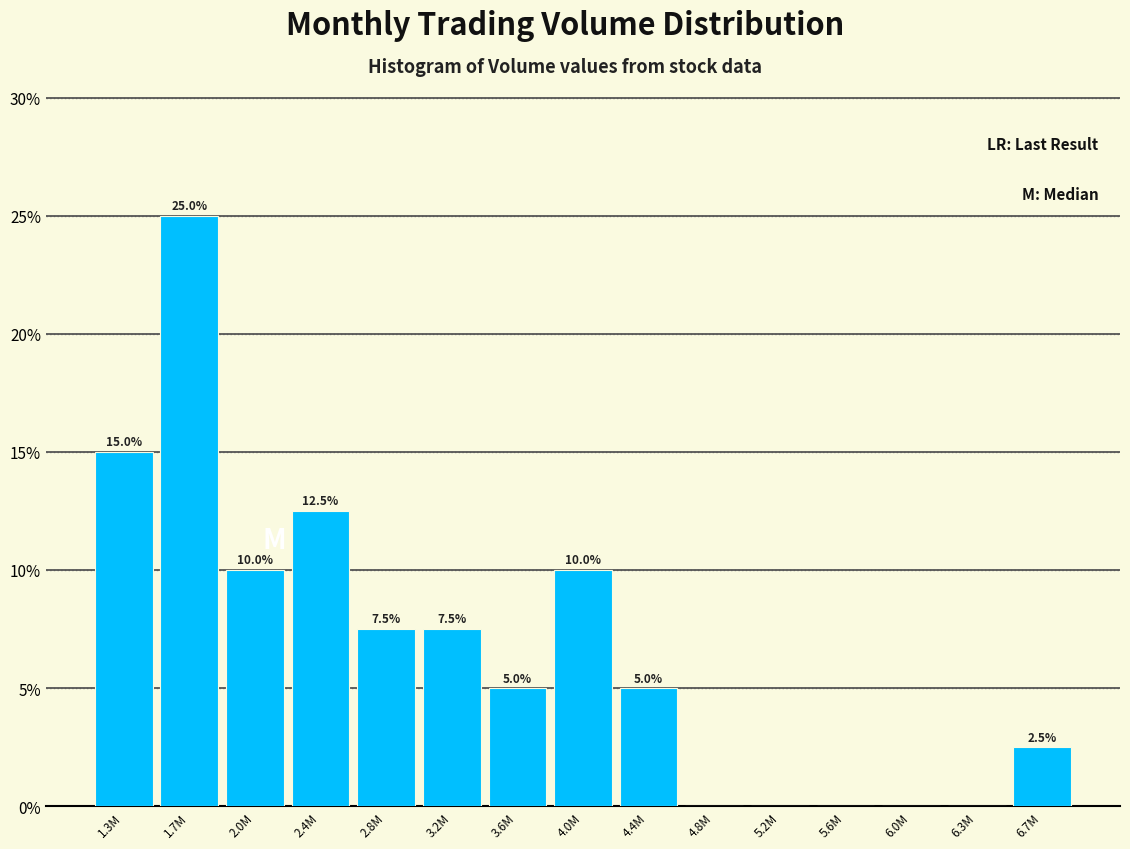

Reading left to right, transcribe all the data shown in this chart.

1.3M=15.0	1.7M=25.0	2.0M=10.0	2.4M=12.5	2.8M=7.5	3.2M=7.5	3.6M=5.0	4.0M=10.0	4.4M=5.0	4.8M=0.0	5.2M=0.0	5.6M=0.0	6.0M=0.0	6.3M=0.0	6.7M=2.5